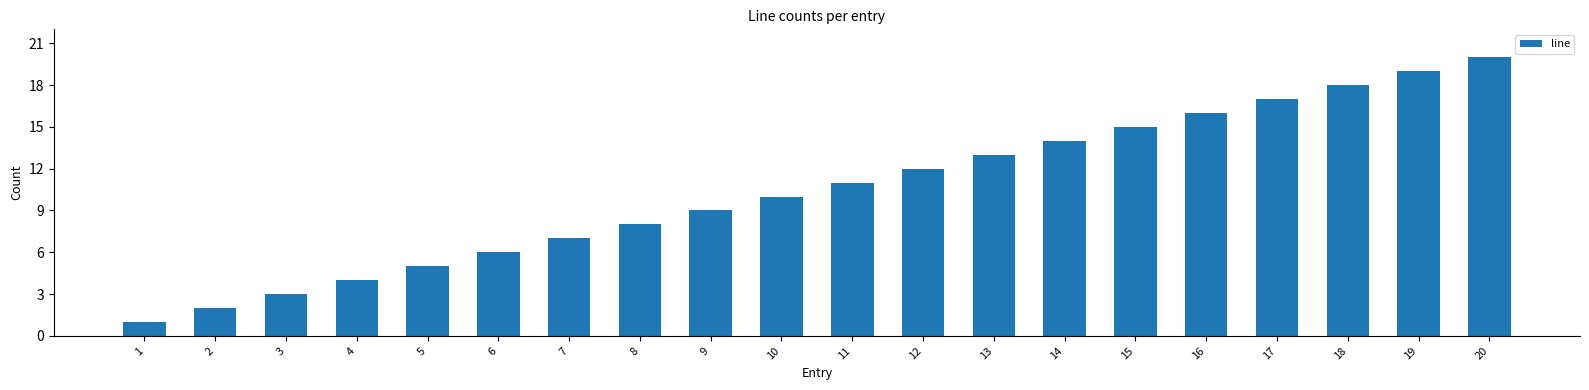

Which category has the lowest value across all series?

1